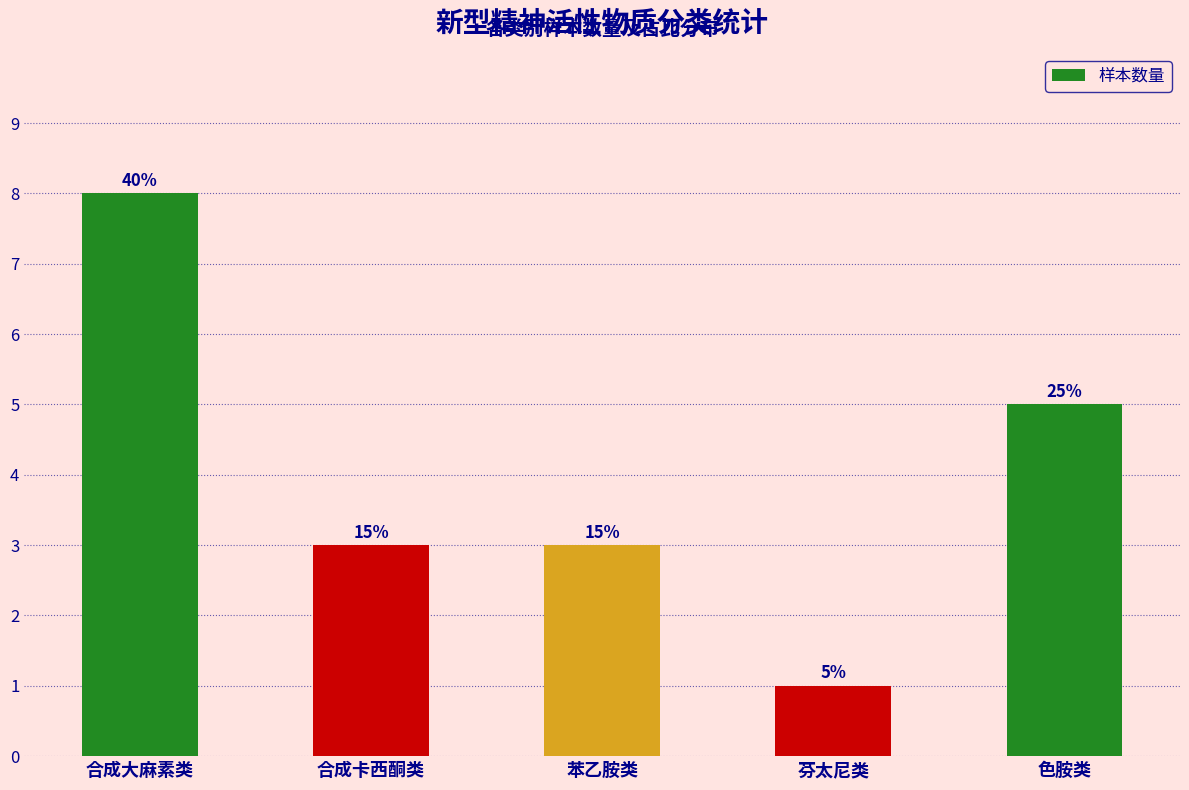

True or false: the data shows 3 at 苯乙胺类.

True